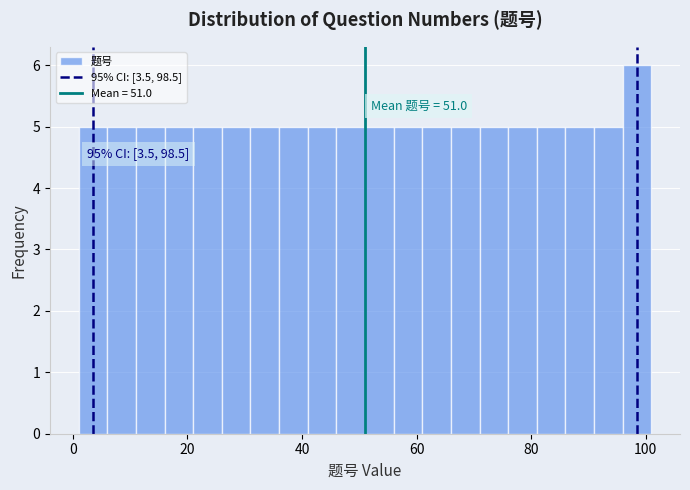

Read against the x-axis, roughly where is the centre of the tallest bar?

98